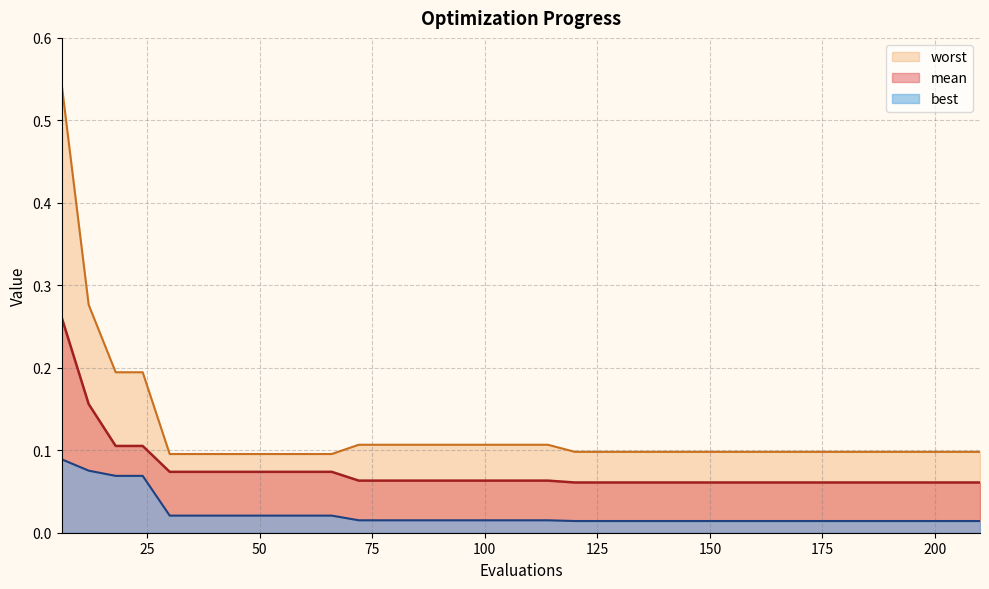

Reading left to right, extract all data points from this chart.

mean: 6=0.3	12=0.2	18=0.1	24=0.1	30=0.1	36=0.1	42=0.1	48=0.1	54=0.1	60=0.1	66=0.1	72=0.1	78=0.1	84=0.1	90=0.1	96=0.1	102=0.1	108=0.1	114=0.1	120=0.1	126=0.1	132=0.1	138=0.1	144=0.1	150=0.1	156=0.1	162=0.1	168=0.1	174=0.1	180=0.1	186=0.1	192=0.1	198=0.1	204=0.1	210=0.1
best: 6=0.1	12=0.1	18=0.1	24=0.1	30=0.0	36=0.0	42=0.0	48=0.0	54=0.0	60=0.0	66=0.0	72=0.0	78=0.0	84=0.0	90=0.0	96=0.0	102=0.0	108=0.0	114=0.0	120=0.0	126=0.0	132=0.0	138=0.0	144=0.0	150=0.0	156=0.0	162=0.0	168=0.0	174=0.0	180=0.0	186=0.0	192=0.0	198=0.0	204=0.0	210=0.0
worst: 6=0.5	12=0.3	18=0.2	24=0.2	30=0.1	36=0.1	42=0.1	48=0.1	54=0.1	60=0.1	66=0.1	72=0.1	78=0.1	84=0.1	90=0.1	96=0.1	102=0.1	108=0.1	114=0.1	120=0.1	126=0.1	132=0.1	138=0.1	144=0.1	150=0.1	156=0.1	162=0.1	168=0.1	174=0.1	180=0.1	186=0.1	192=0.1	198=0.1	204=0.1	210=0.1